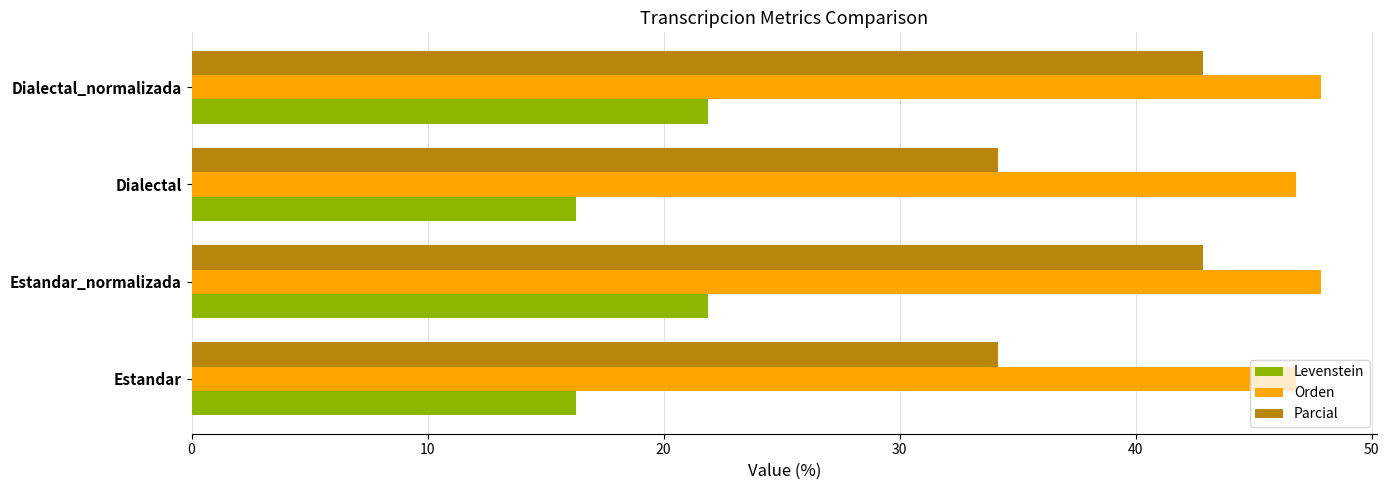

How many data points in Levenstein are less than 21?

2